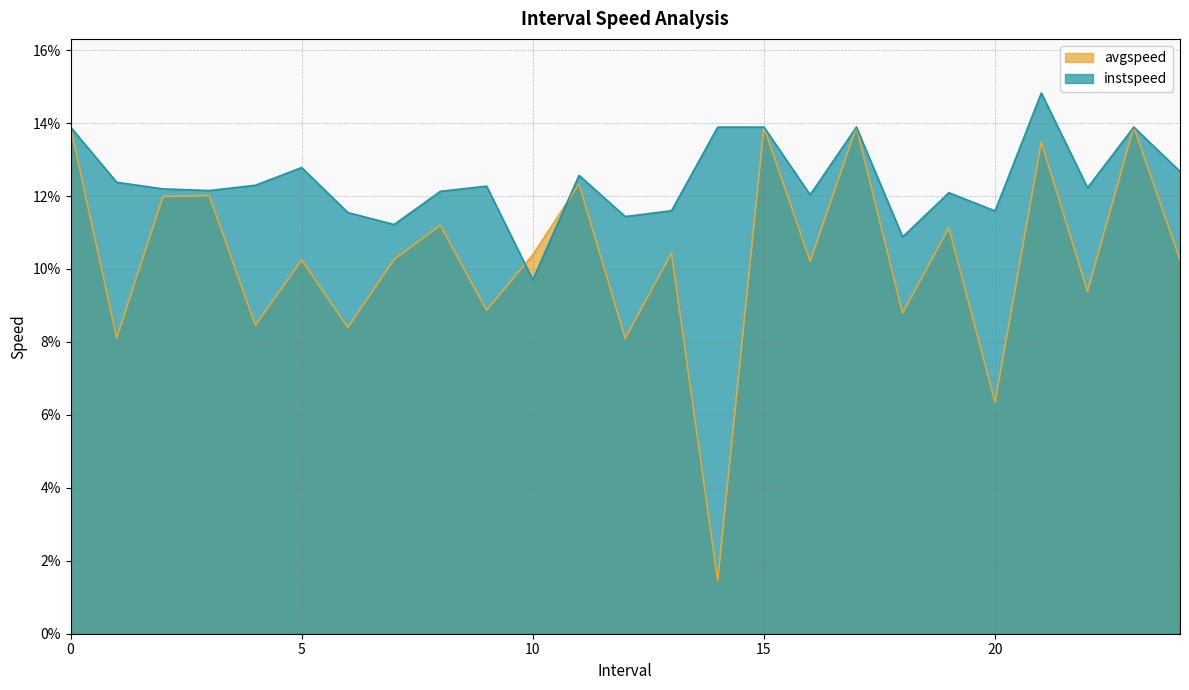

Does the chart display data point markers on the line(s)?

No